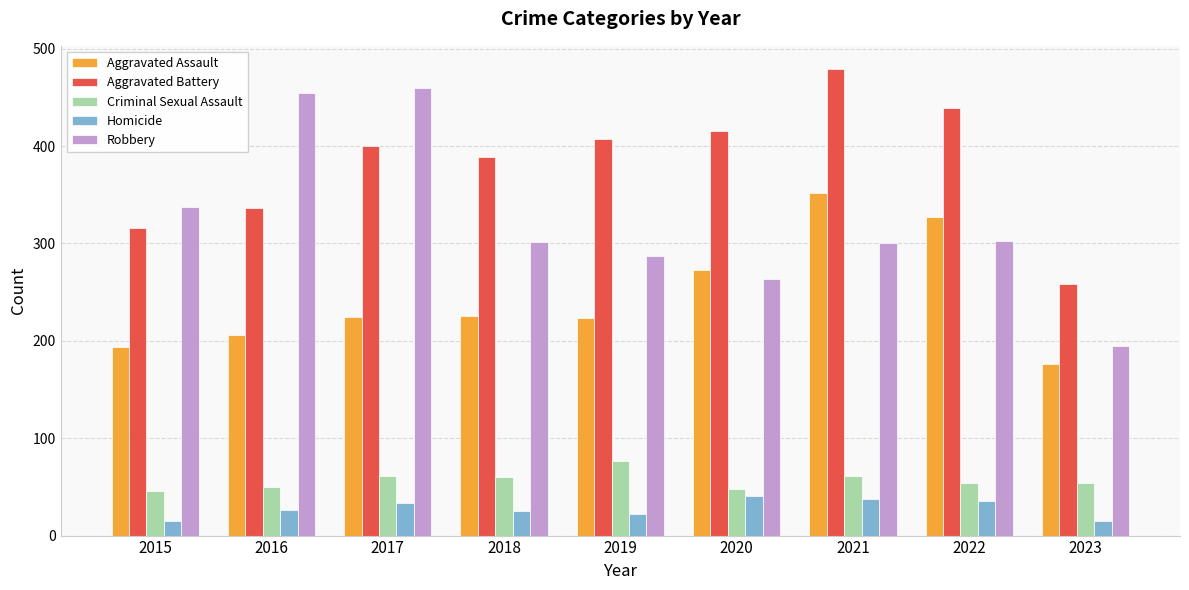

Which series changed the most between 2015 and 2021?

Aggravated Battery